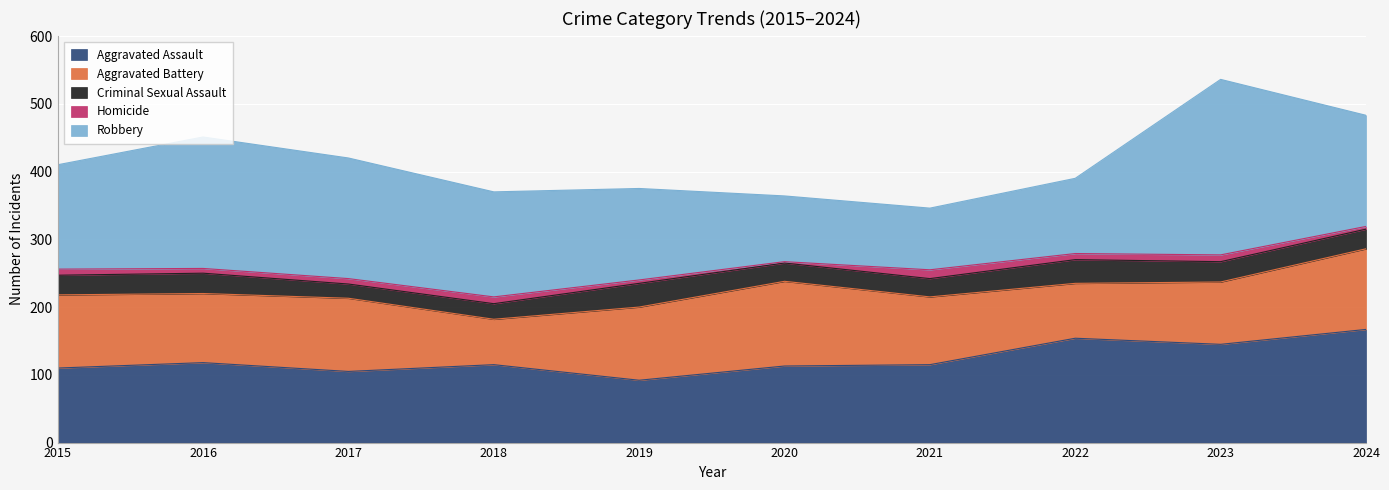

At how many categories does at least one series exceed 222?

1